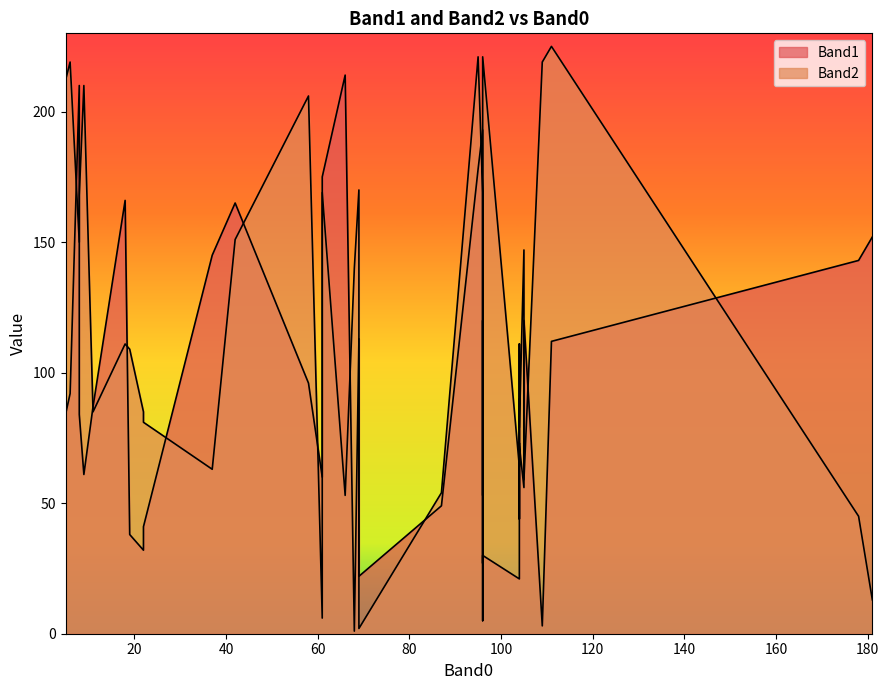

Does the chart have visible grid lines?

No